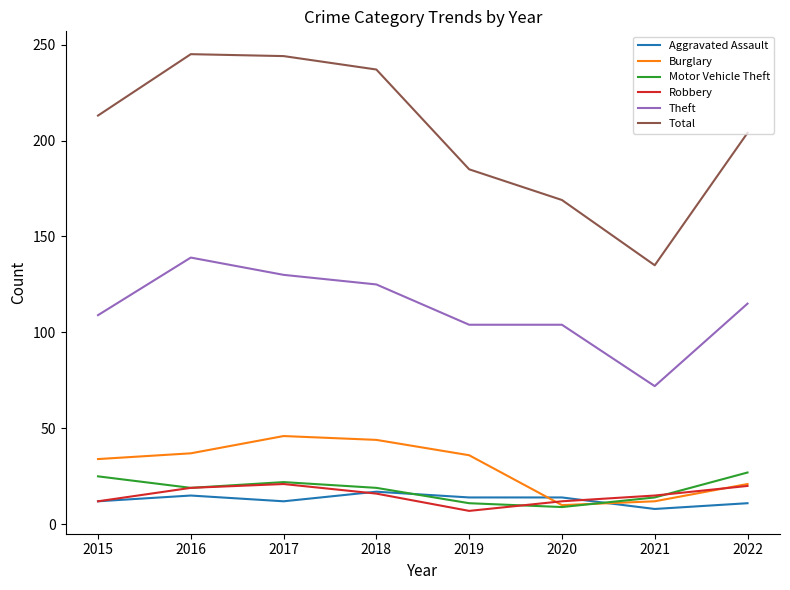

What are all the series names shown in the legend?

Aggravated Assault, Burglary, Motor Vehicle Theft, Robbery, Theft, Total